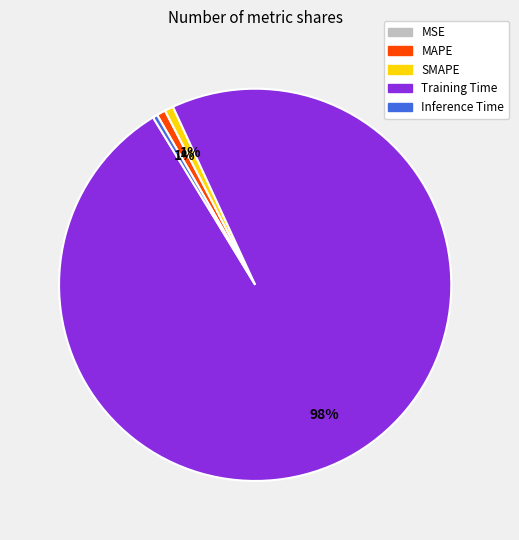

Is the sum of MAPE and Training Time greater than half?

Yes